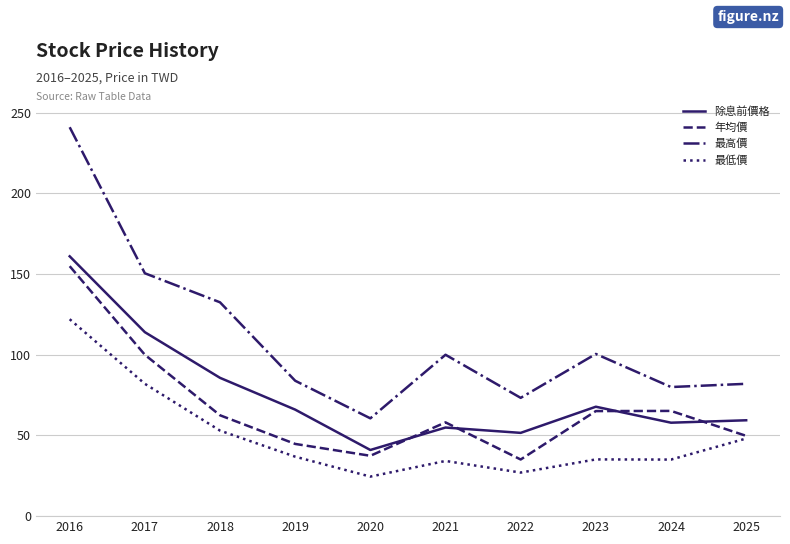

Rank the series at 2016 from lowest to highest value.

最低價, 年均價, 除息前價格, 最高價